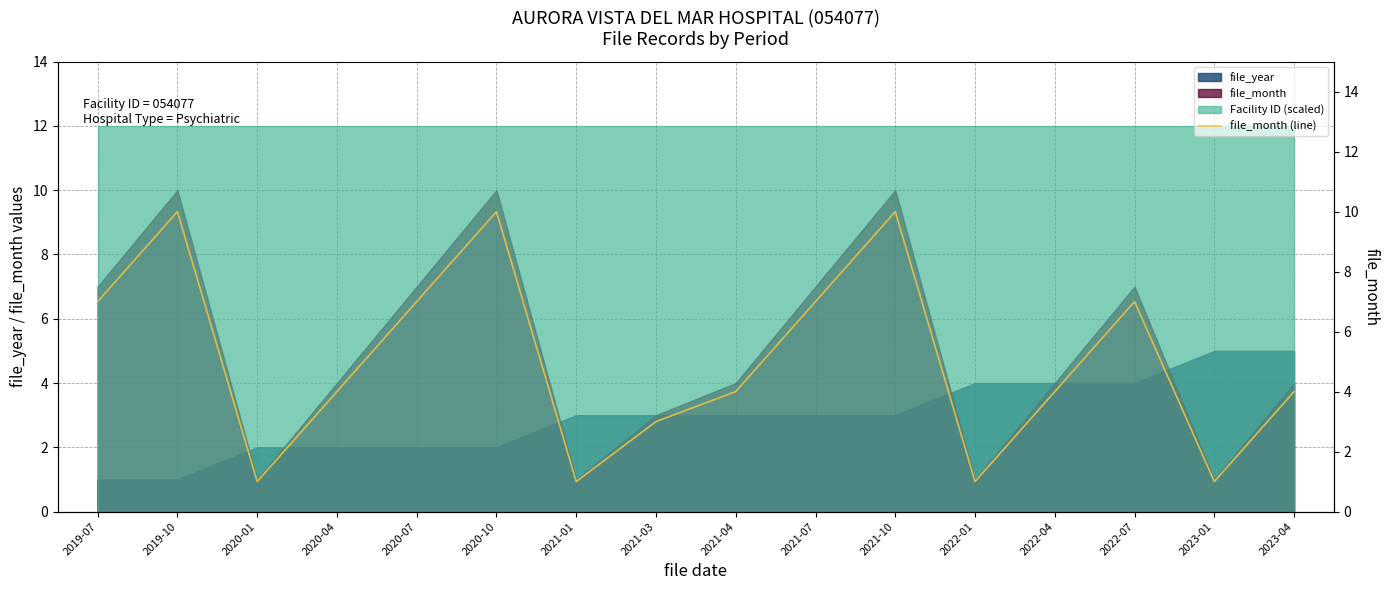

What is the greatest value displayed?

10